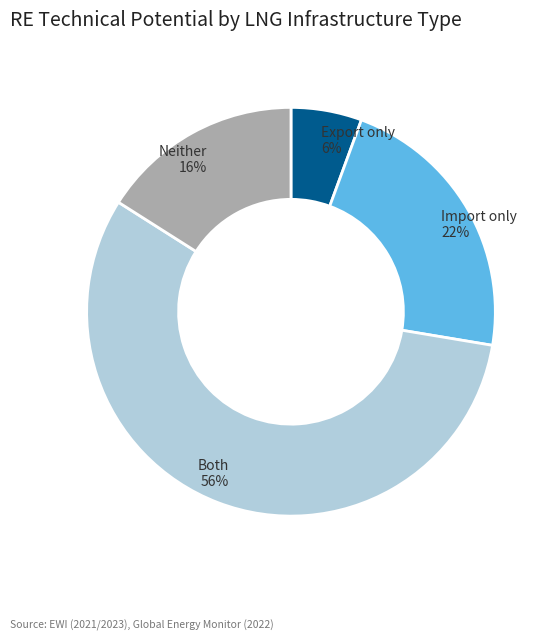

True or false: Export only accounts for 1% of the total.

False